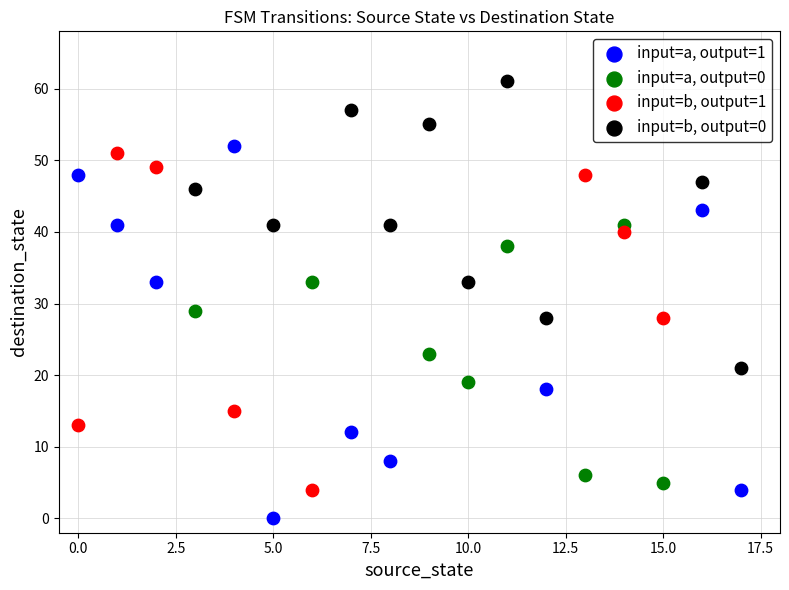

Which series contains the lowest Y value?

input=a, output=1